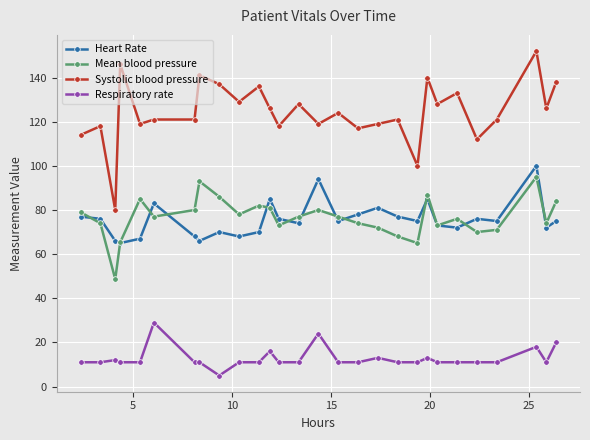

In Heart Rate, how many points are higher than both neighbors (excluding endpoints)?

8